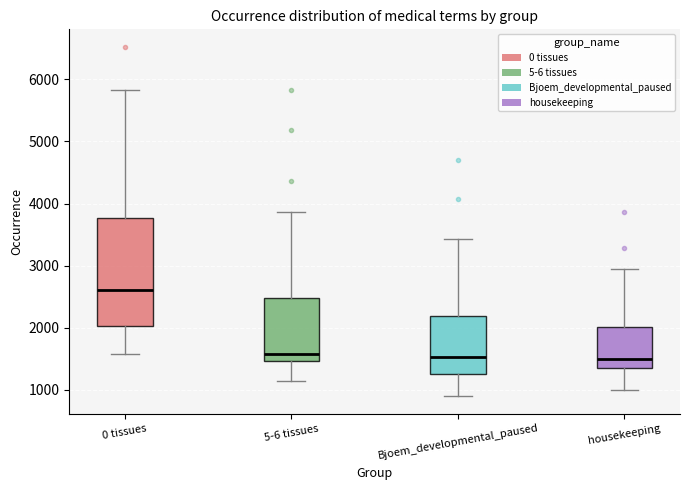

Which box is the tallest, from its lower edge to its upper edge?

0 tissues